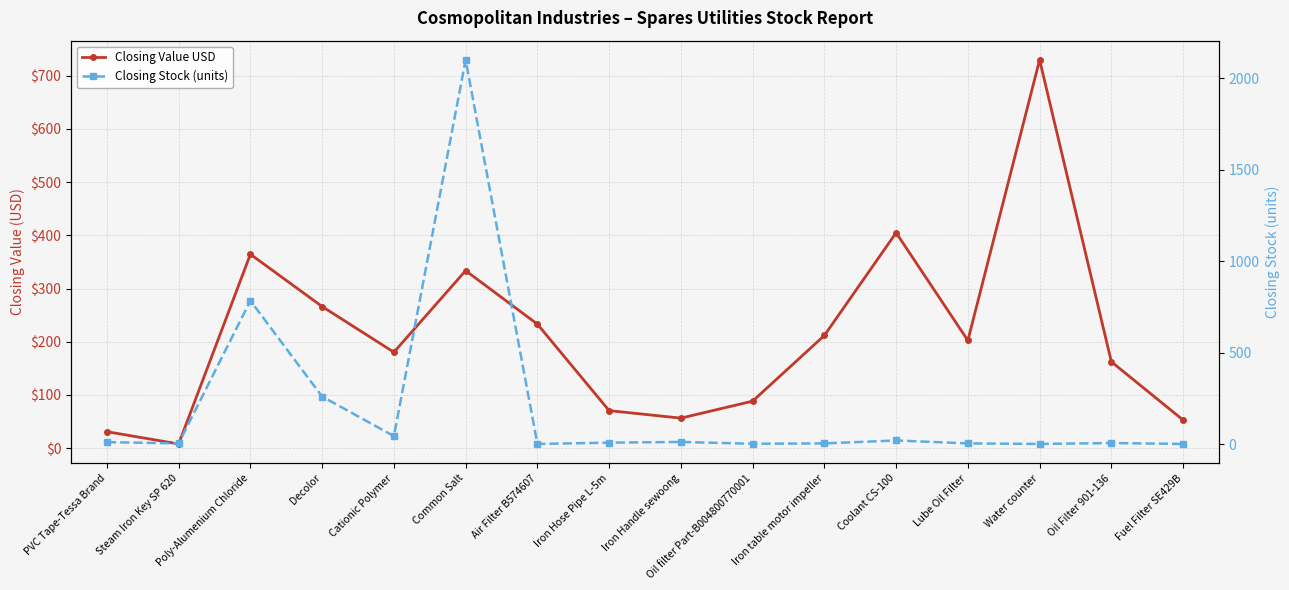

Rank the categories by Closing Value USD value from lowest to highest.

Steam Iron Key SP 620, PVC Tape-Tessa Brand, Fuel Filter SE429B, Iron Handle sewoong, Iron Hose Pipe L-5m, Oil filter Part-B004800770001, Oil Filter 901-136, Cationic Polymer, Lube Oil Filter, Iron table motor impeller, Air Filter B574607, Decolor, Common Salt, Poly-Alumenium Chloride, Coolant CS-100, Water counter